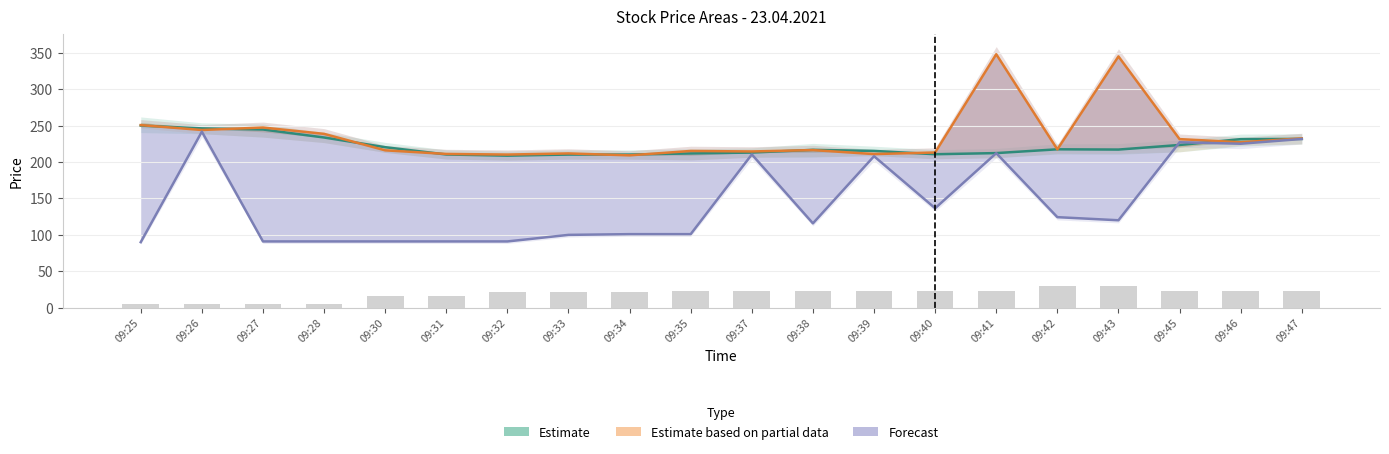

List the labels in order of Estimate based on partial data value, smallest first.

09:34, 09:32, 09:39, 09:31, 09:33, 09:40, 09:37, 09:35, 09:30, 09:38, 09:42, 09:46, 09:45, 09:47, 09:28, 09:26, 09:27, 09:25, 09:43, 09:41